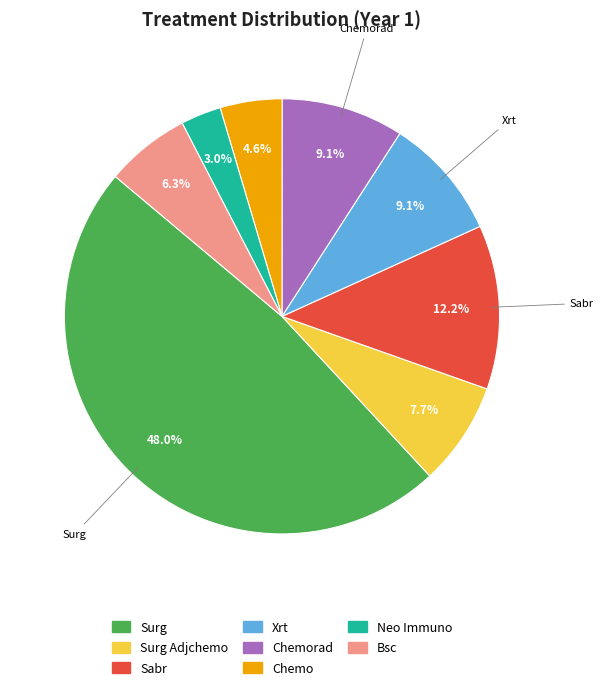

How many slices are in this pie chart?

8